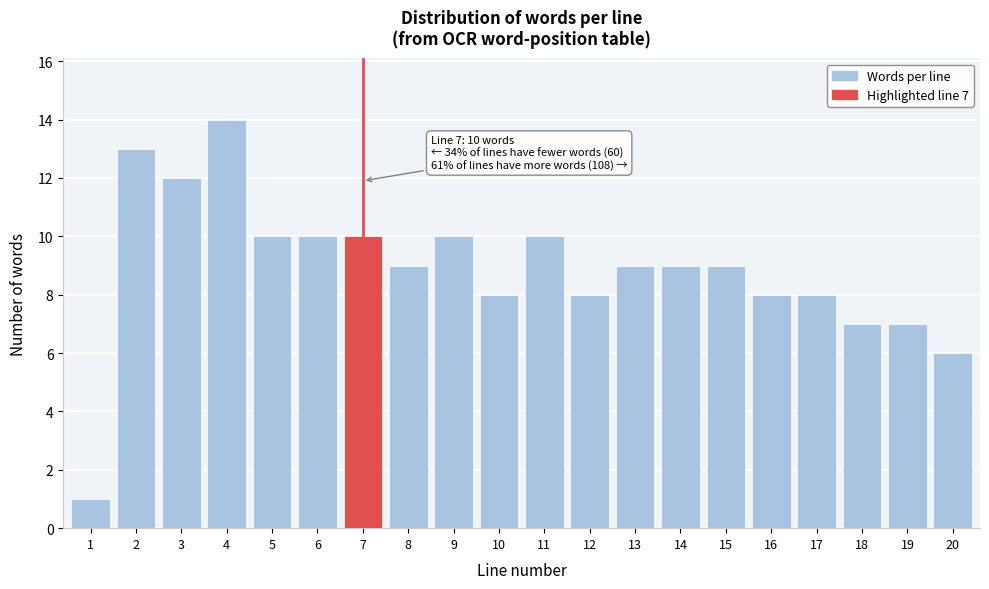

Reading right to left, list all the values displayed in this chart.

6	7	7	8	8	9	9	9	8	10	8	10	9	10	10	10	14	12	13	1